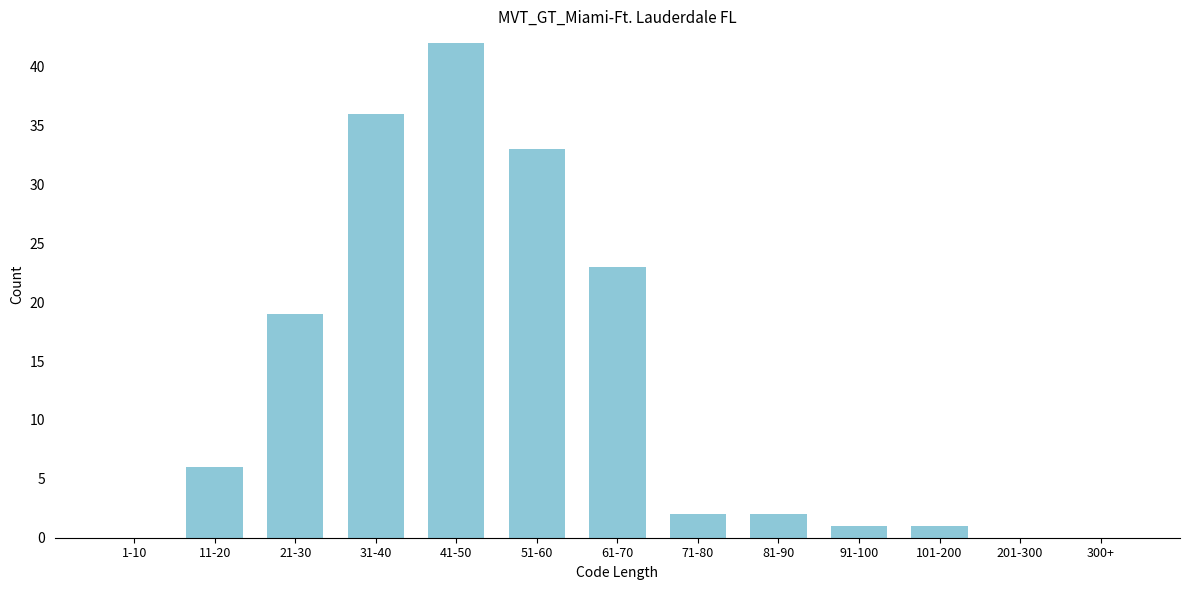

Reading left to right, extract all data points from this chart.

1-10=0	11-20=6	21-30=19	31-40=36	41-50=42	51-60=33	61-70=23	71-80=2	81-90=2	91-100=1	101-200=1	201-300=0	300+=0